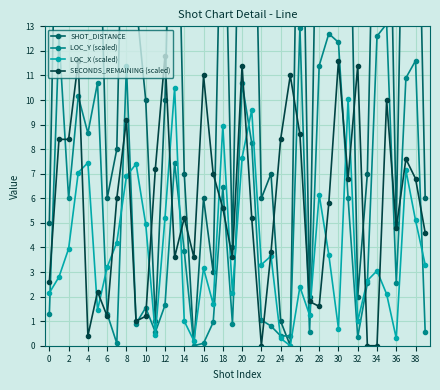

Which series has the widest spread of values?

SHOT_DISTANCE